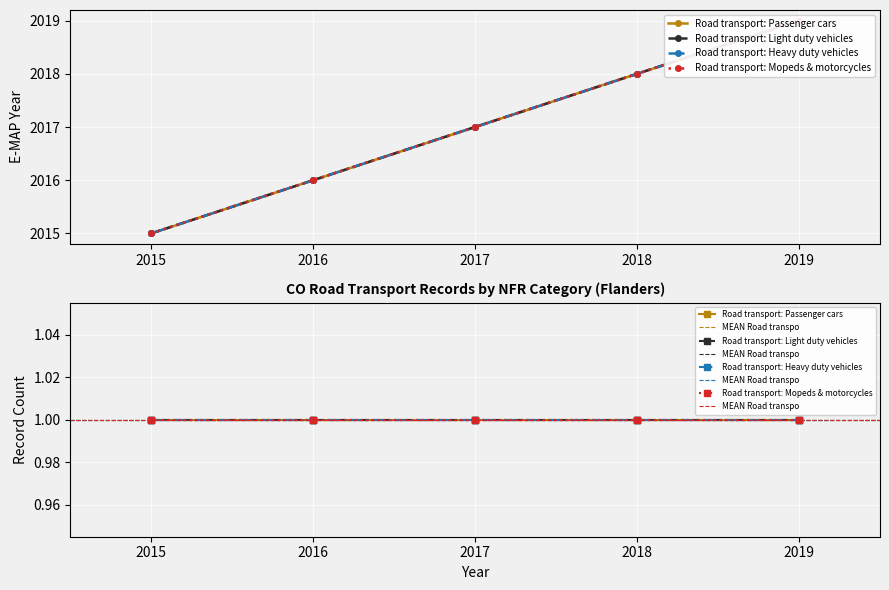

List the series in order of their peak value, lowest first.

Road transport: Passenger cars, Road transport: Light duty vehicles, Road transport: Heavy duty vehicles, Road transport: Mopeds & motorcycles